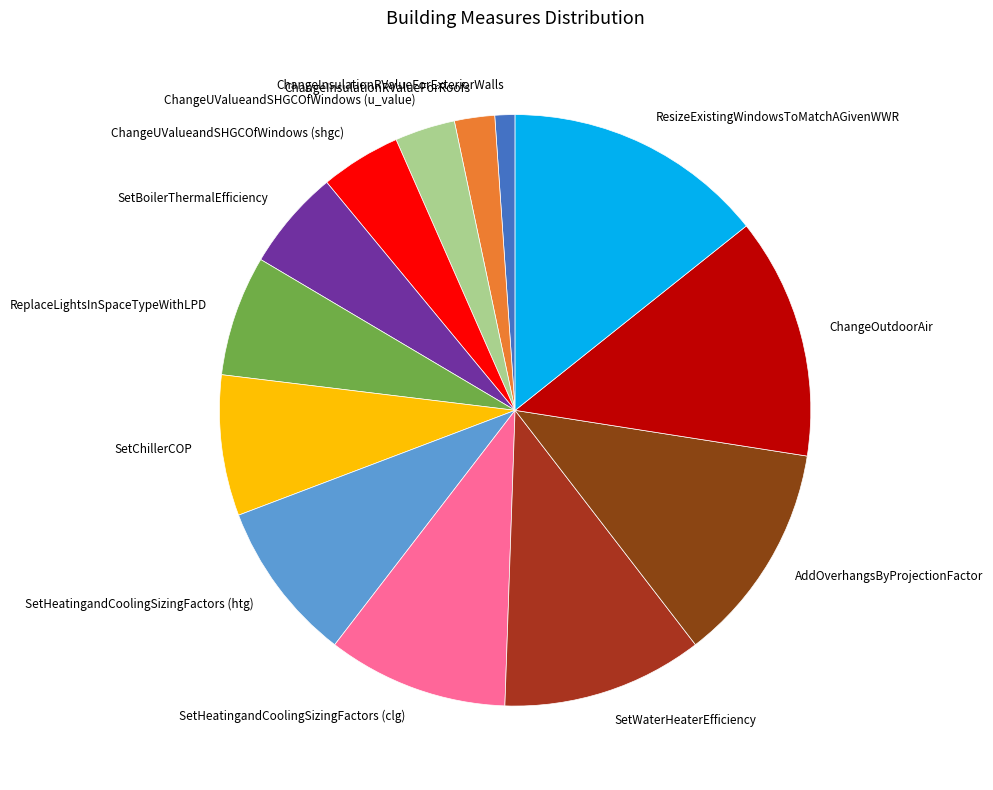

What is the largest slice in the pie chart?

ResizeExistingWindowsToMatchAGivenWWR